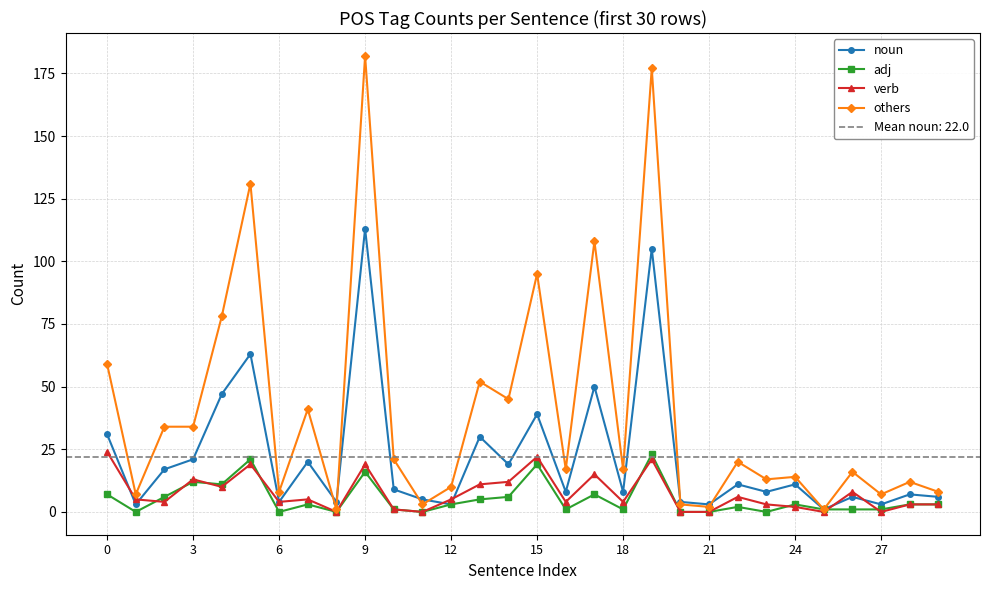

Is the value of adj at 9 greater than the value of others at 0?

No